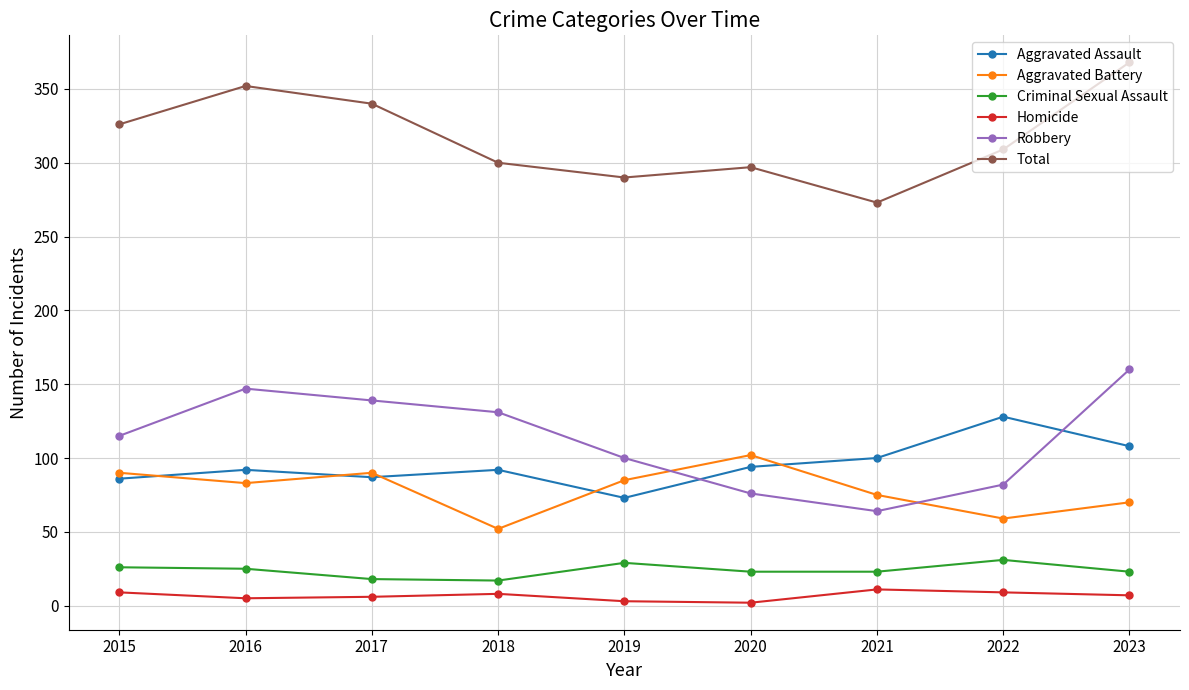

Which series changed the most between 2015 and 2019?

Total